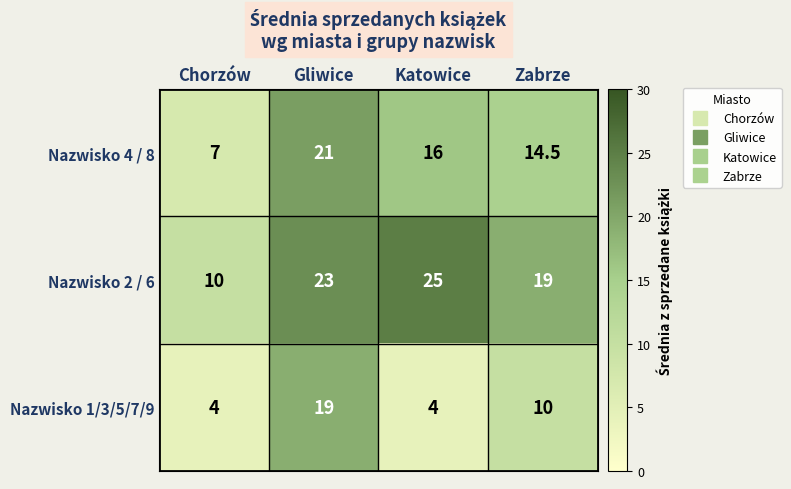

Reading right to left, list all the values displayed in this chart.

Nazwisko 4 / 8: Zabrze=14.5	Katowice=16.0	Gliwice=21.0	Chorzów=7.0
Nazwisko 2 / 6: Zabrze=19.0	Katowice=25.0	Gliwice=23.0	Chorzów=10.0
Nazwisko 1/3/5/7/9: Zabrze=10.0	Katowice=4.0	Gliwice=19.0	Chorzów=4.0